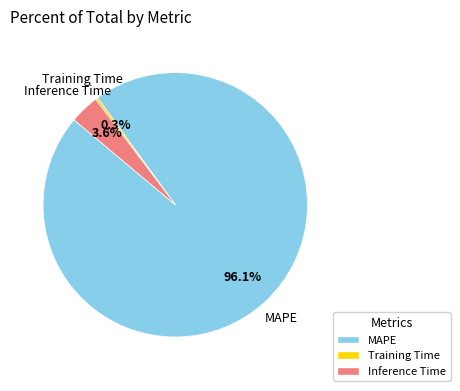

How many slices are in this pie chart?

3